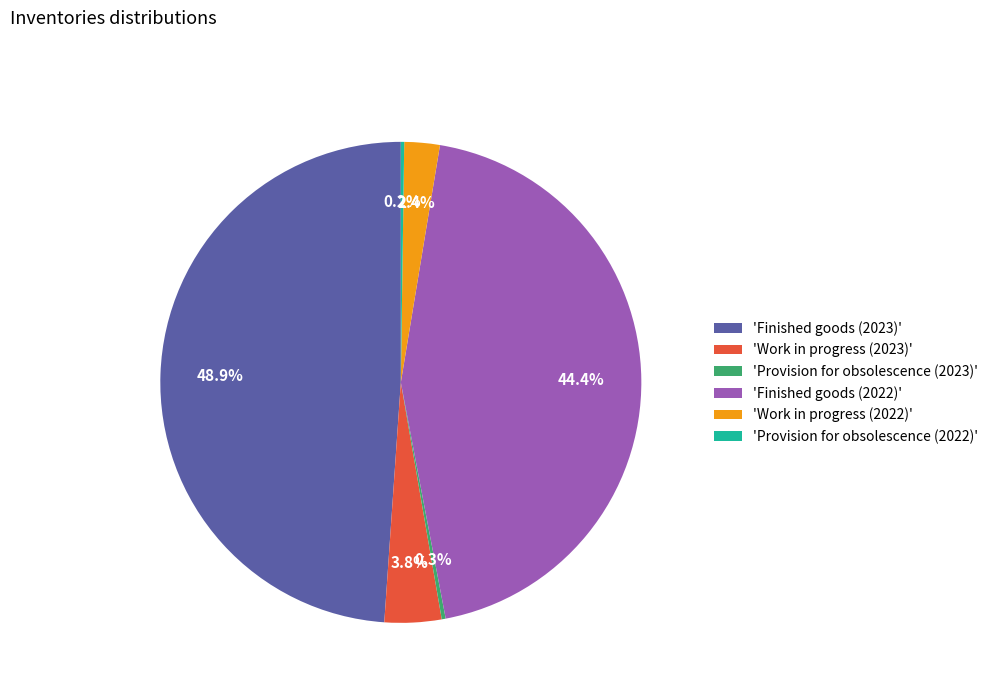

Which has a higher value, 'Finished goods (2023)' or 'Work in progress (2023)'?

'Finished goods (2023)'